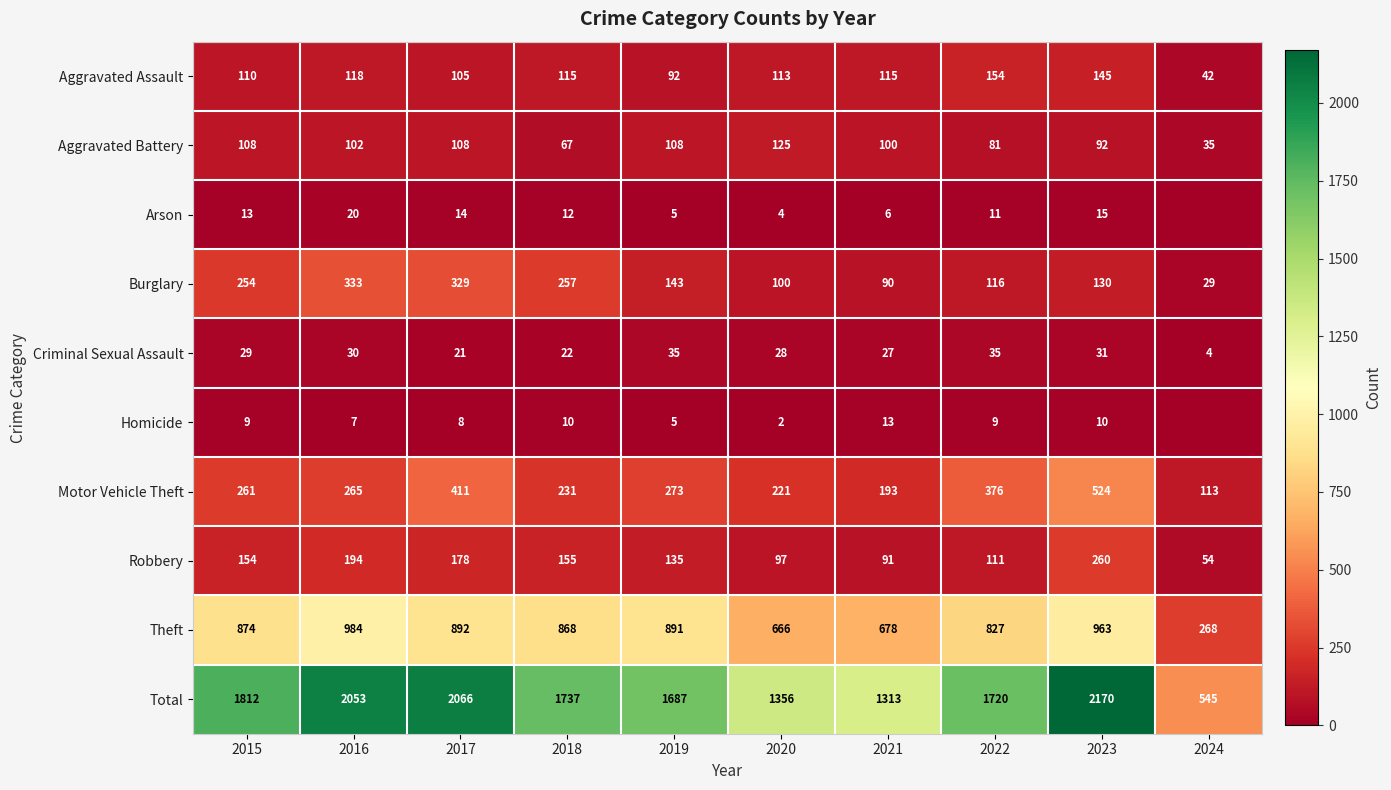

At which category is the sum across all series the highest?

2023